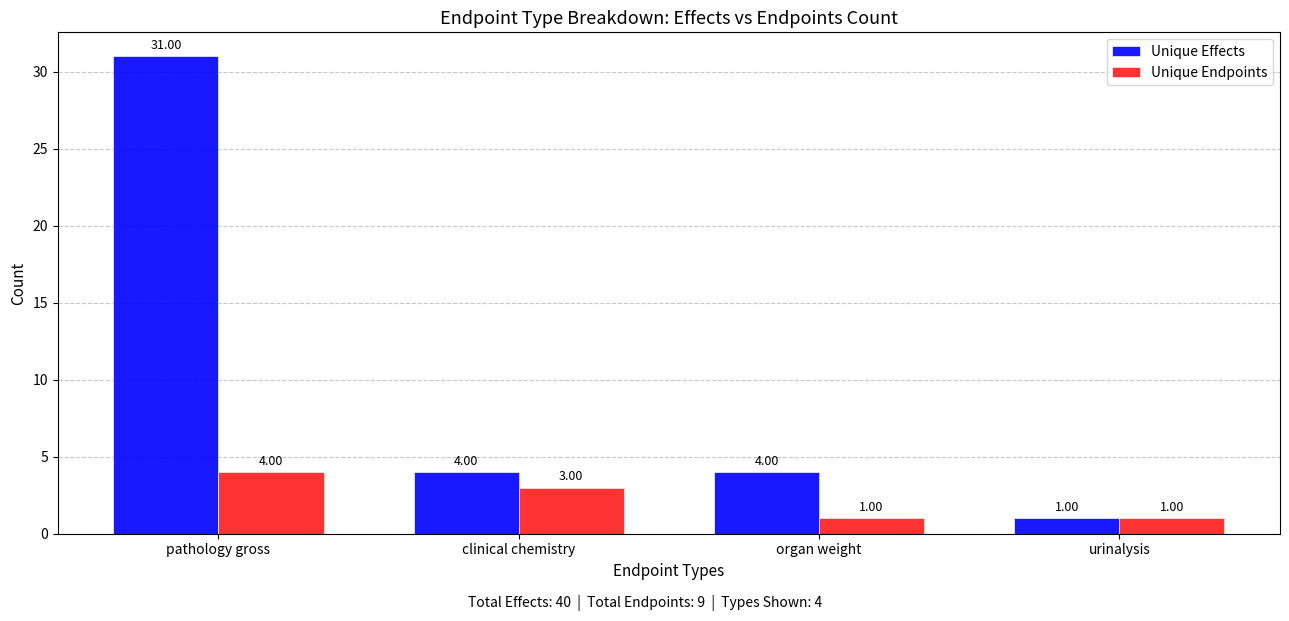

What are all the series names shown in the legend?

Unique Effects, Unique Endpoints